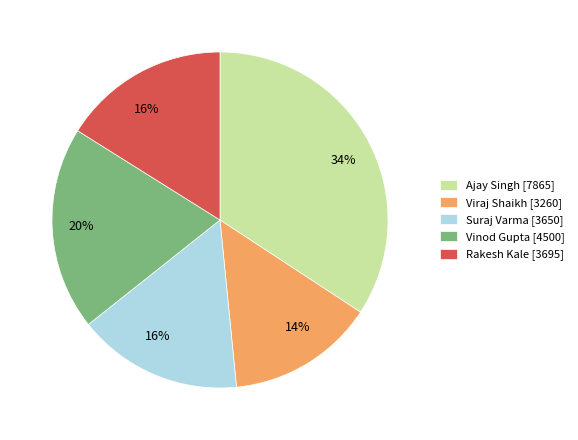

Which slice is the smallest?

Viraj Shaikh